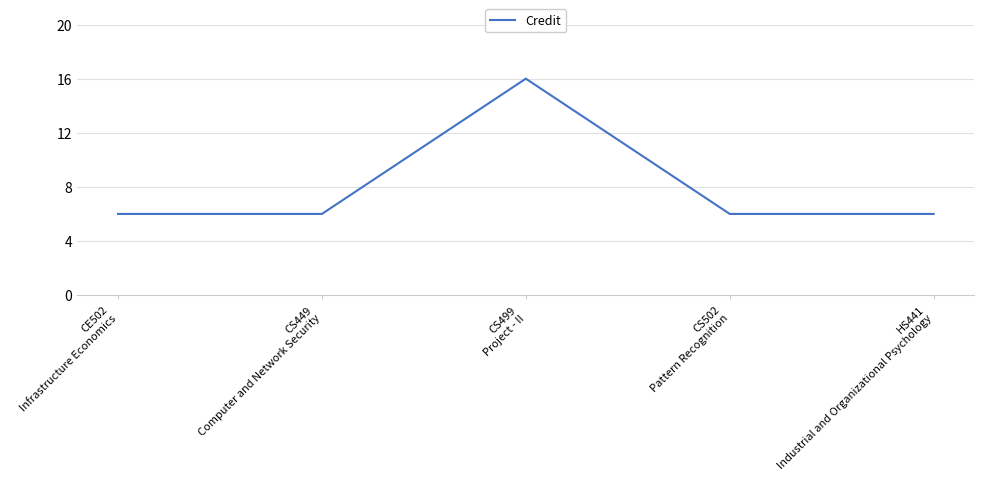

The value at CS502
Pattern Recognition is 6. True or false?

True